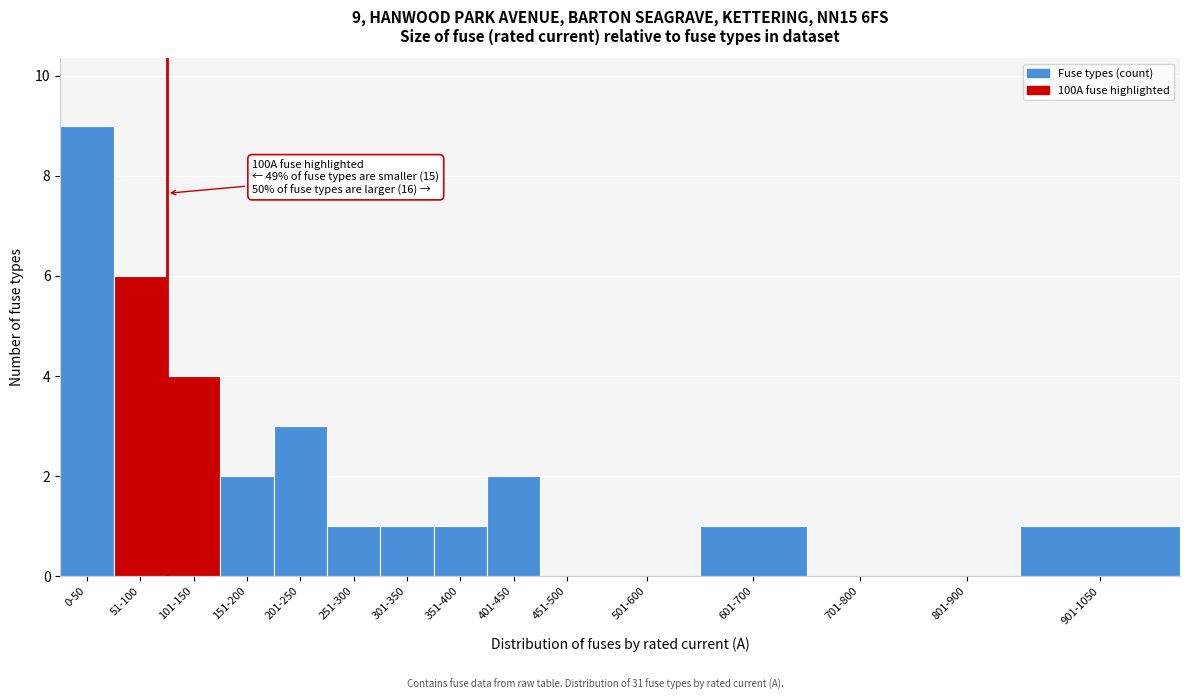

Reading left to right, what are all the values shown in this chart?

0-50=9	51-100=6	101-150=4	151-200=2	201-250=3	251-300=1	301-350=1	351-400=1	401-450=2	451-500=0	501-600=0	601-700=1	701-800=0	801-900=0	901-1050=1